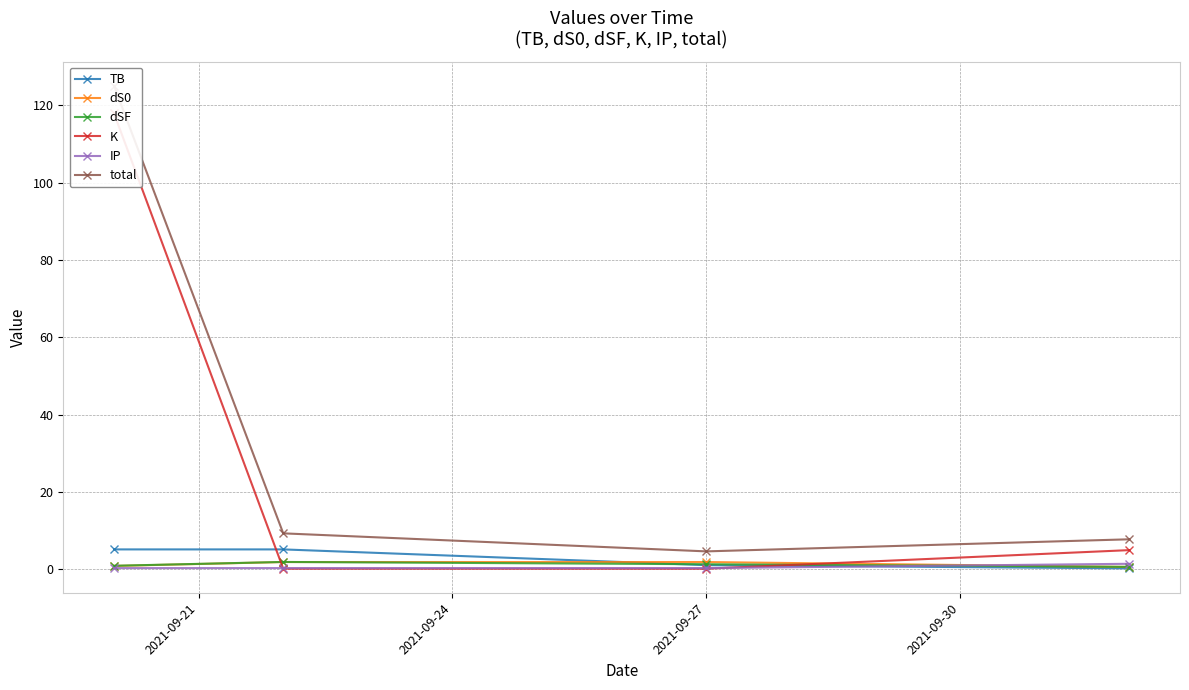

How many lines are shown in the chart?

6